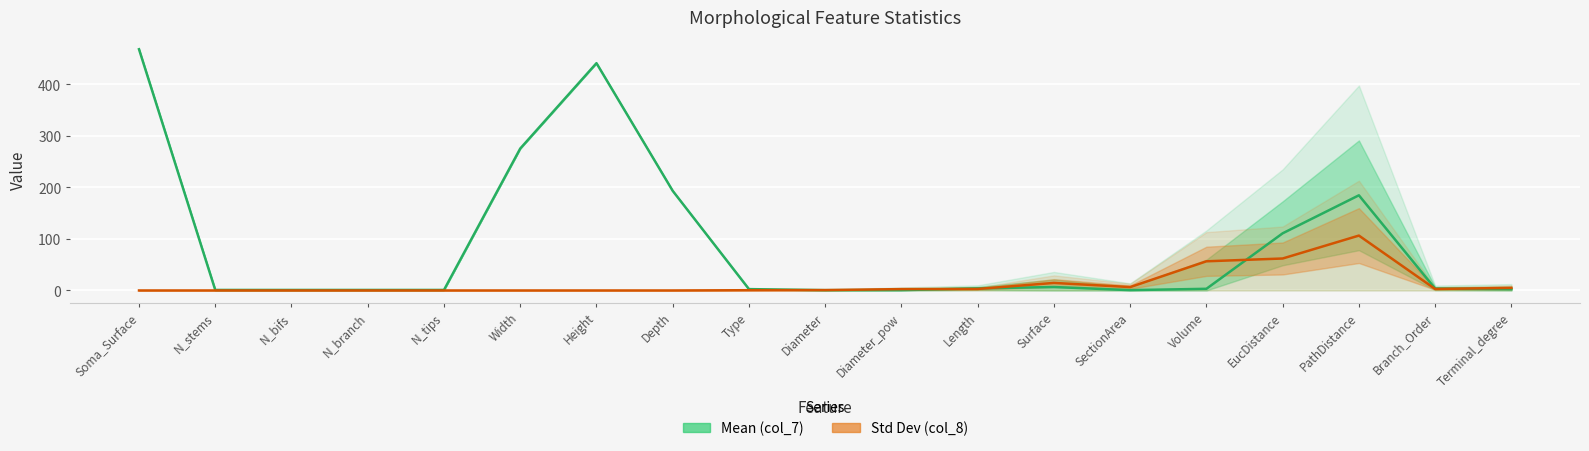

Which series has the widest spread of values?

Mean (col_7)